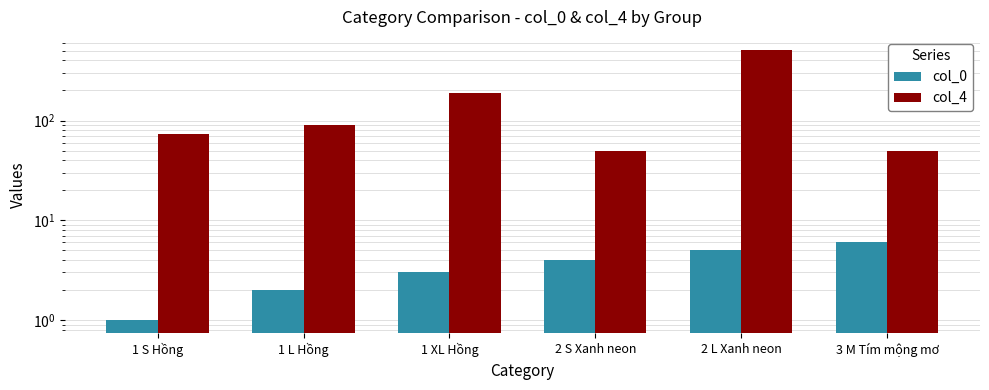

Does the chart contain stacked bars?

No